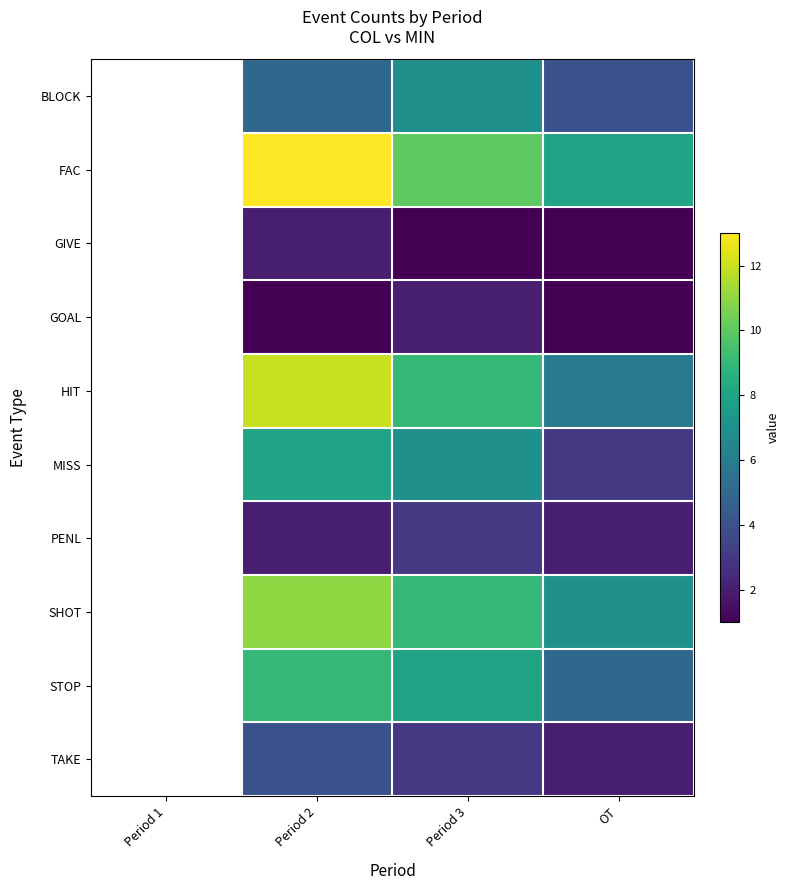

Is it true that TAKE equals 4.0 at Period 2?

True